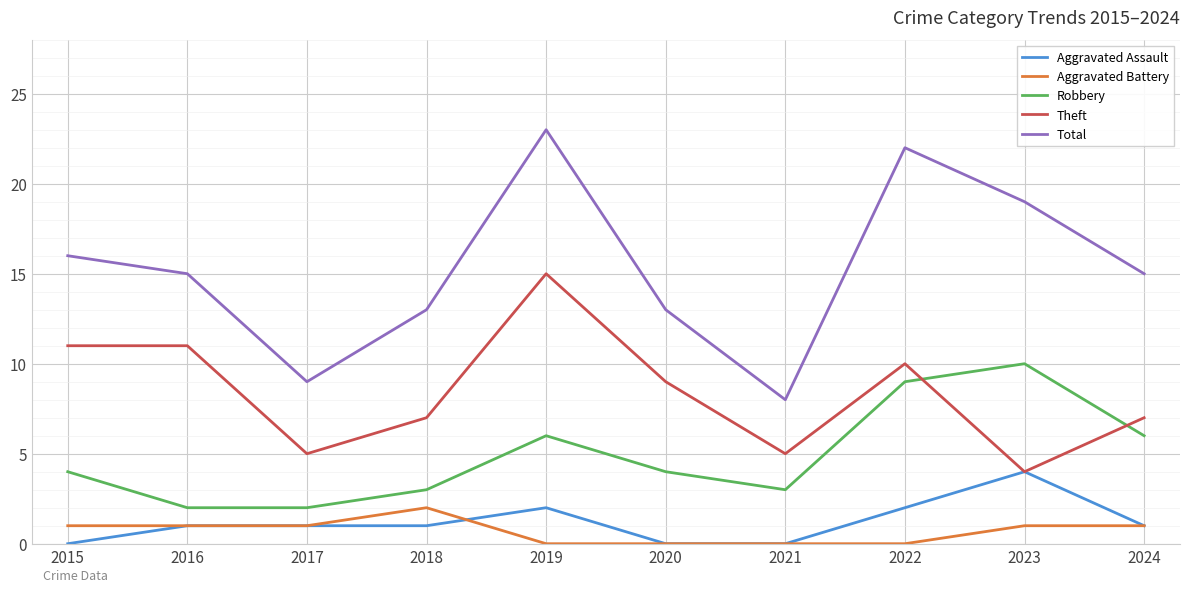

Is it true that Aggravated Assault equals 3 at 2022?

False